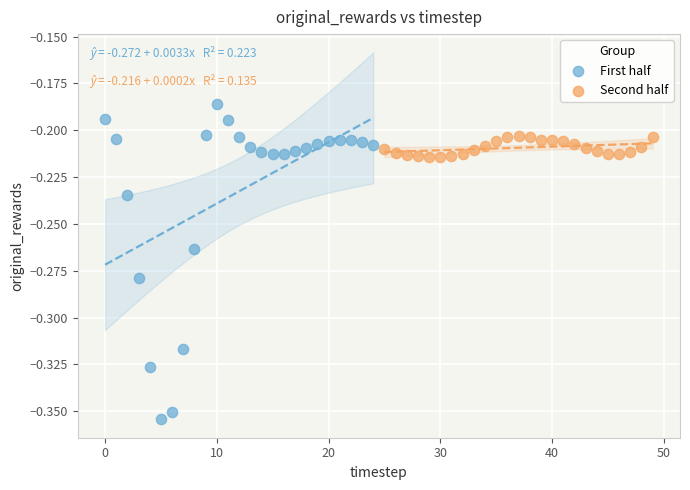

Which series reaches the maximum Y coordinate?

First half